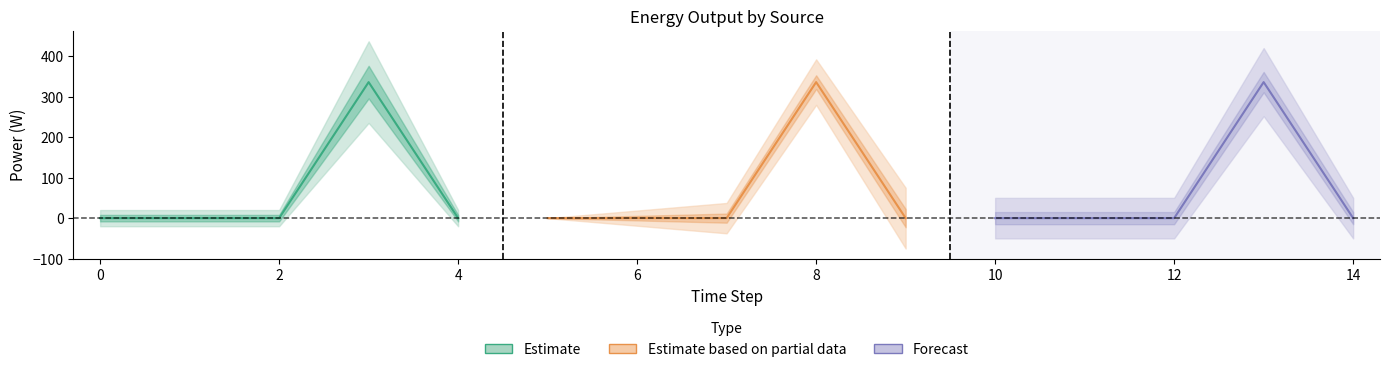

Does the chart have visible grid lines?

No